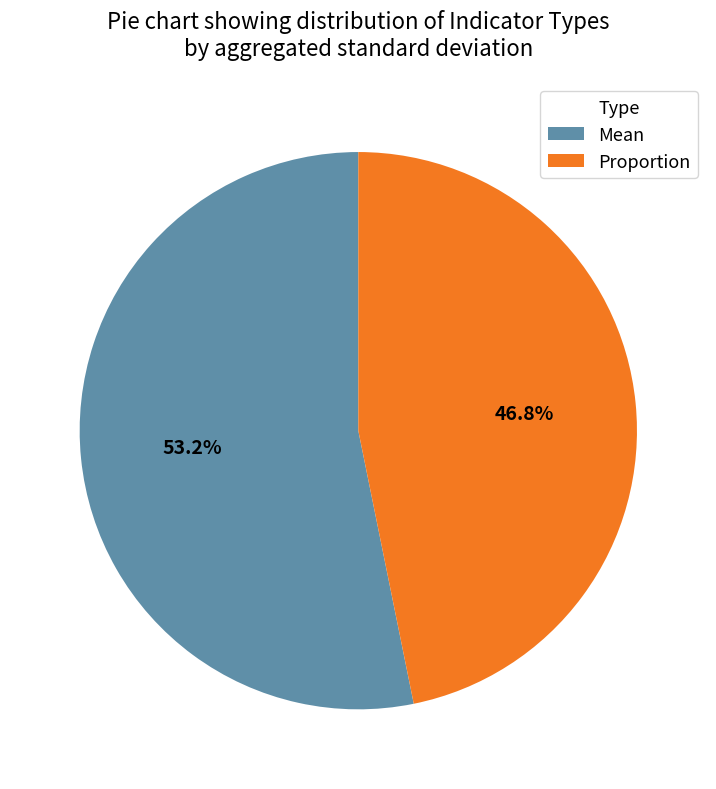

Count the number of slices in the pie.

2